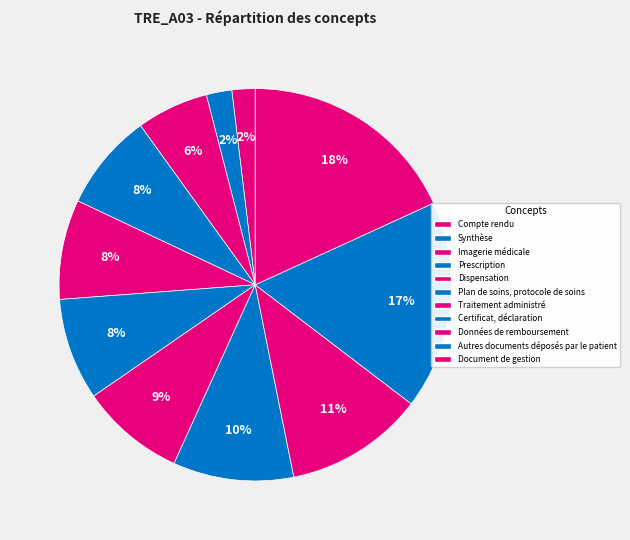

How many segments does this pie chart have?

11